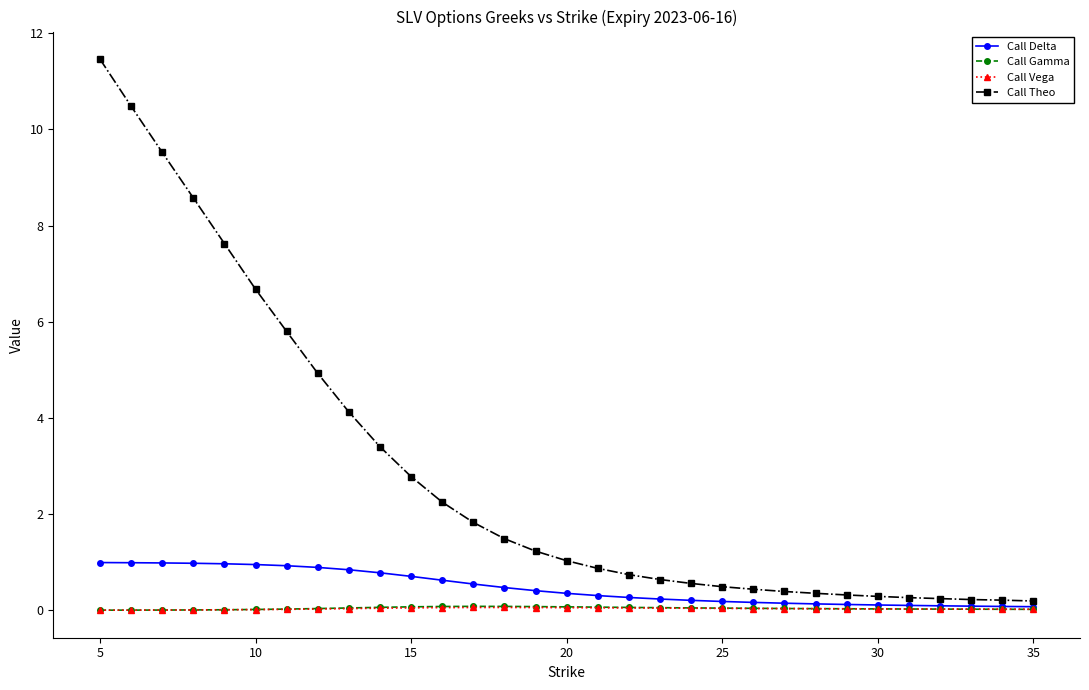

At how many categories does at least one series exceed 6?

6